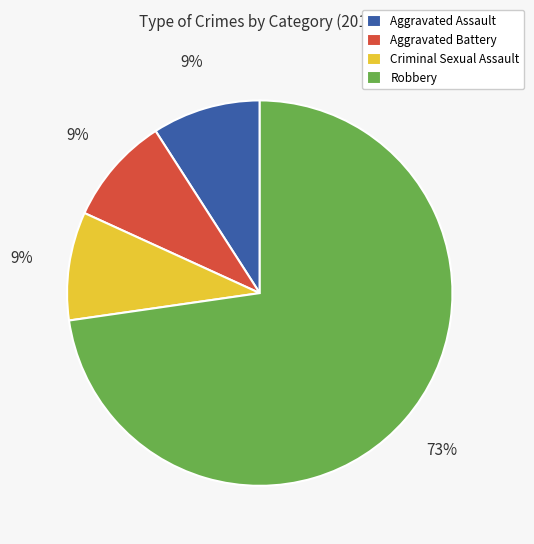

To the nearest percent, what portion does Aggravated Assault represent?

9%